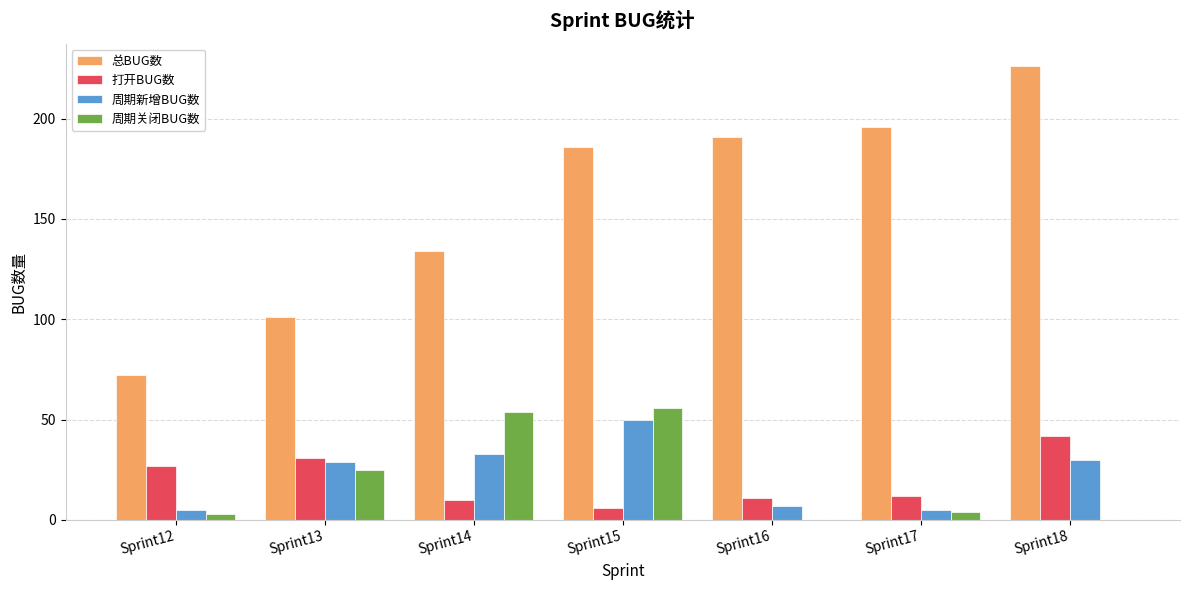

What is the average value of the 周期新增BUG数 series?

23